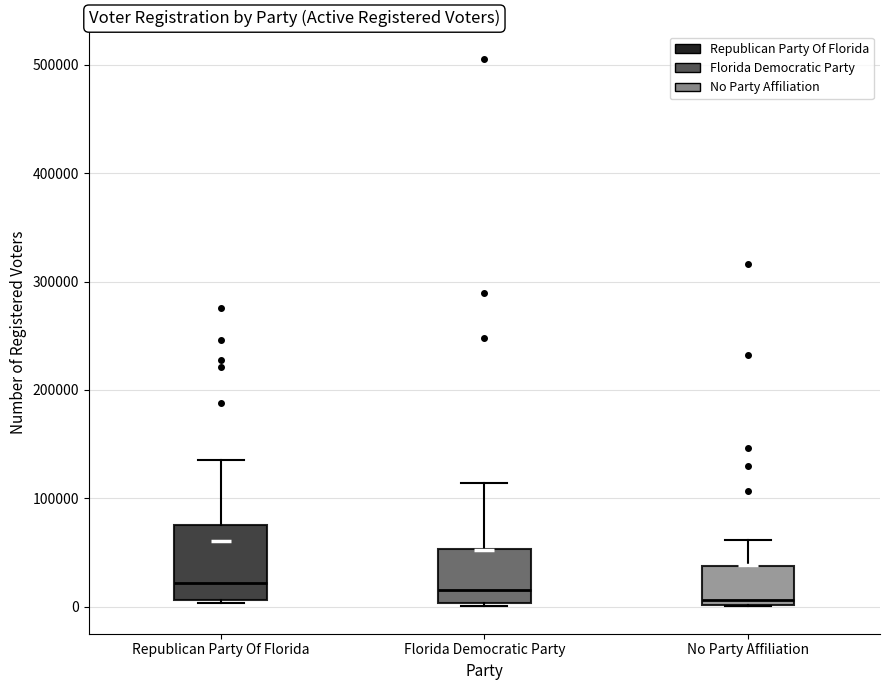

Reading left to right, read every box against the y-axis: the position of its median line, the range the box covers, and the ends of its whiskers. The values are not printed on the chart, so give them approximately, as read against the axis.

Republican Party Of Florida: median 20000, box 10000 to 80000, whiskers 0 to 140000
Florida Democratic Party: median 20000, box 0 to 50000, whiskers 0 to 110000
No Party Affiliation: median 10000, box 0 to 40000, whiskers 0 to 60000